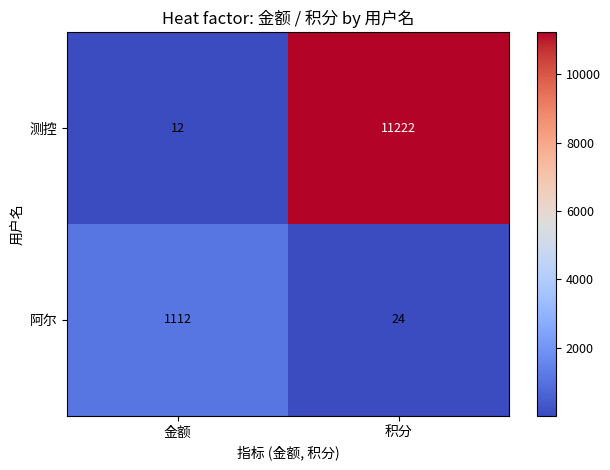

What is the difference between the highest and lowest values at 积分?

11198